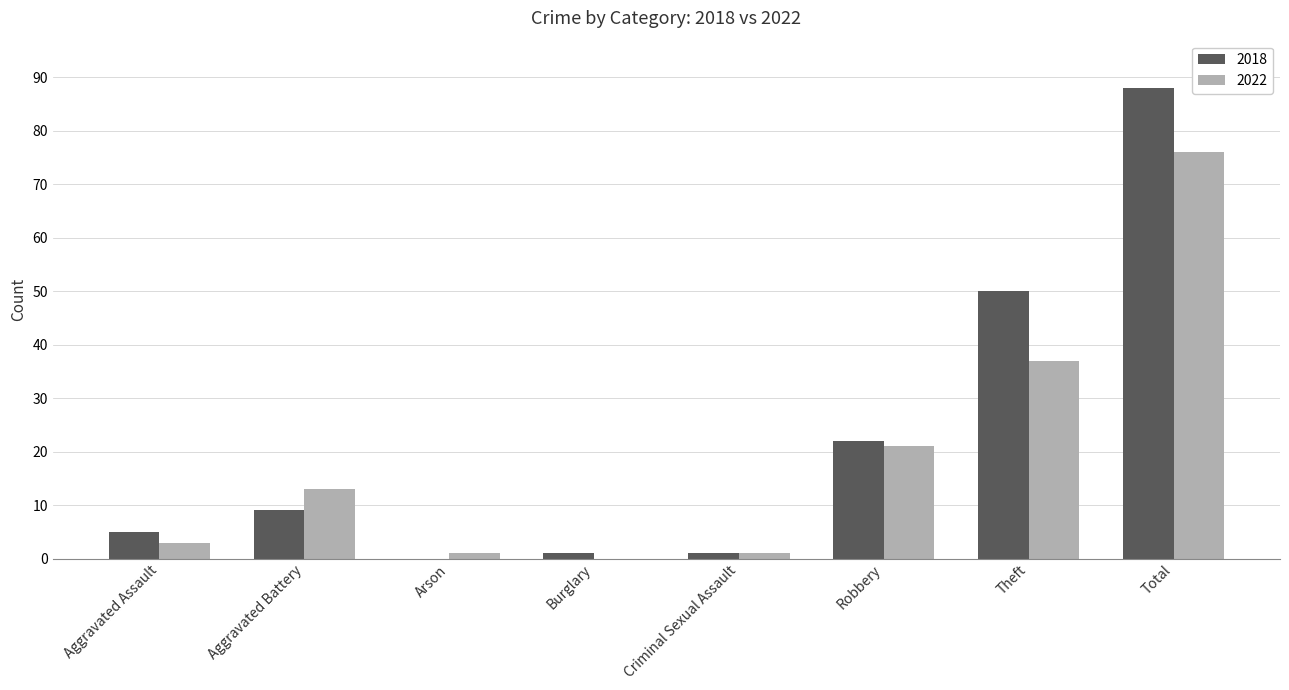

What is the sum of all 2018 values?

176